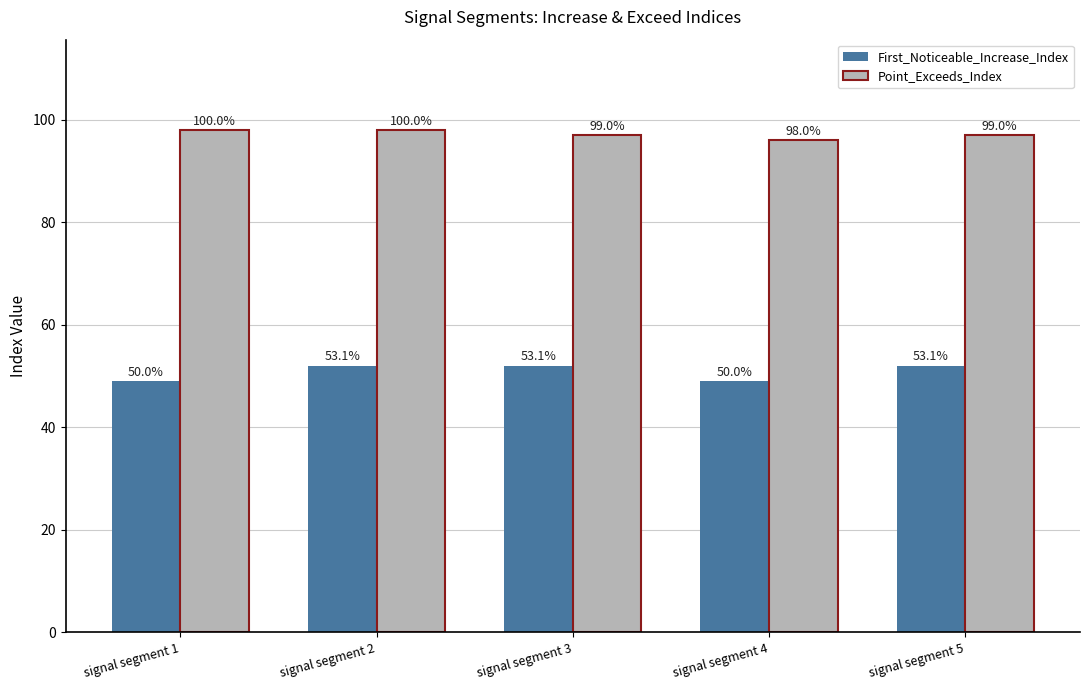

How many bars are there in total?

10